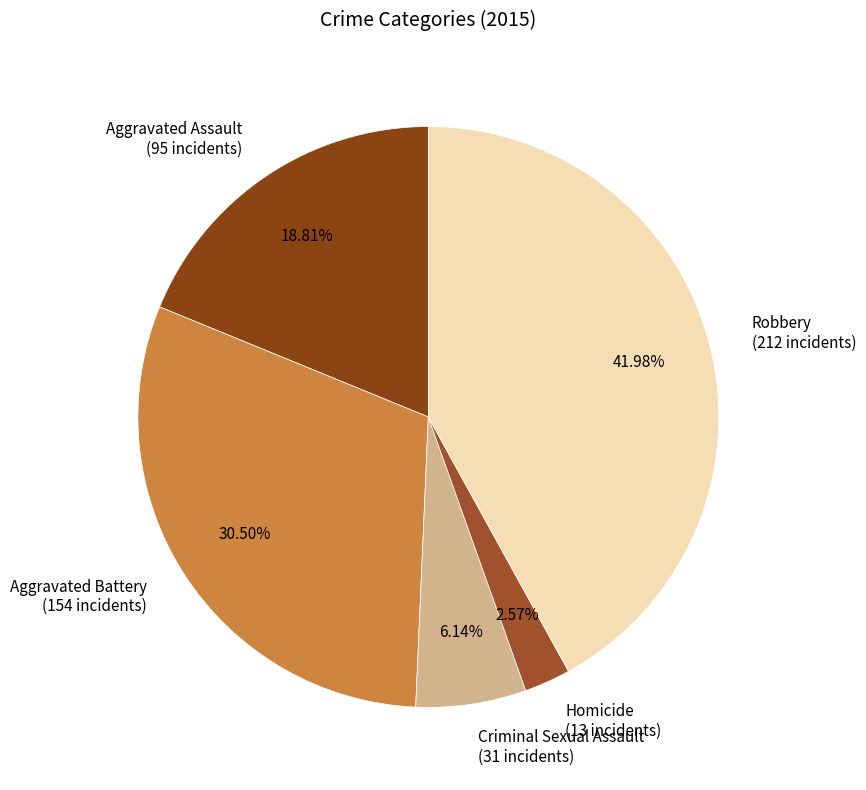

To the nearest percent, what portion does Aggravated Assault represent?

19%